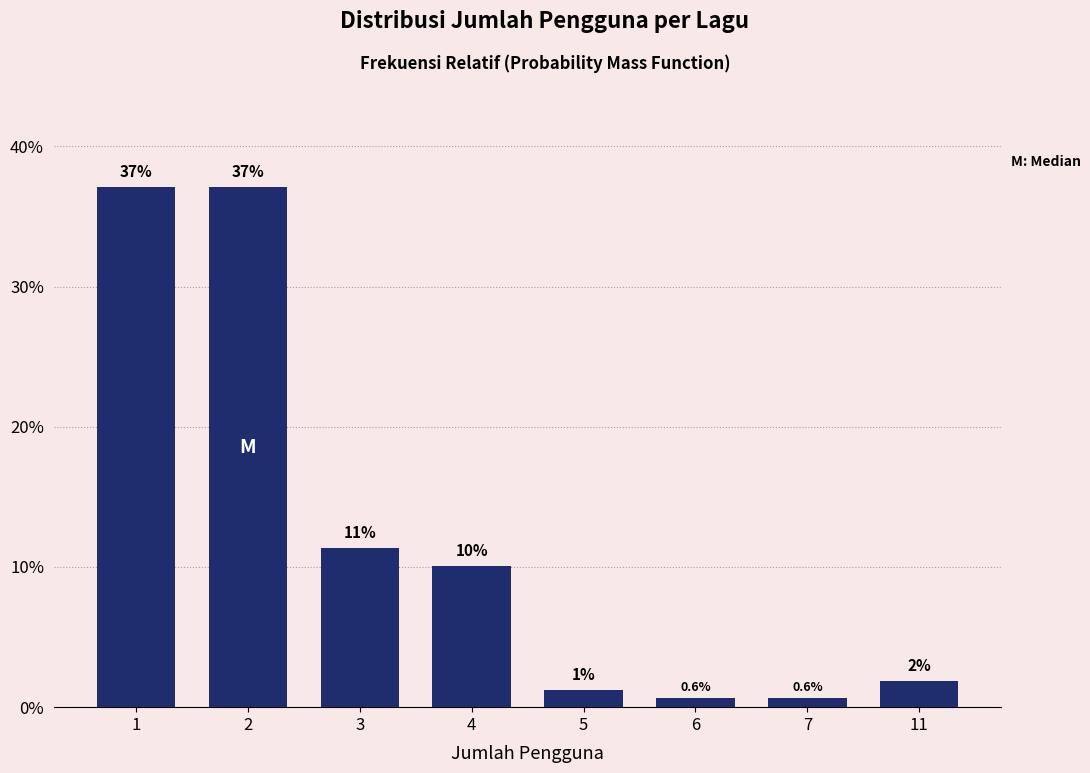

The value at 2 is 13.1. True or false?

False